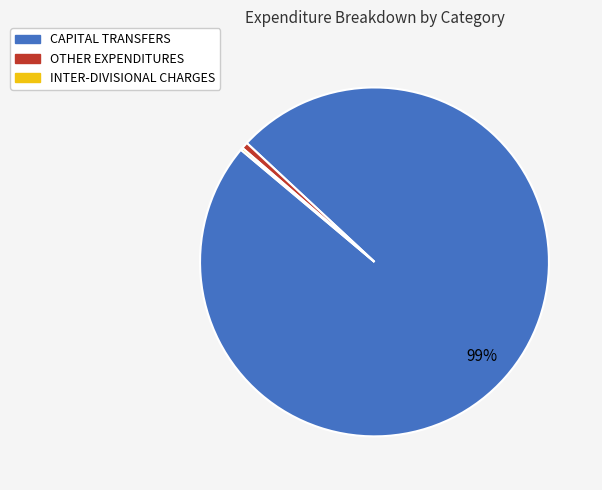

Is it true that OTHER EXPENDITURES is 1% of the pie?

True